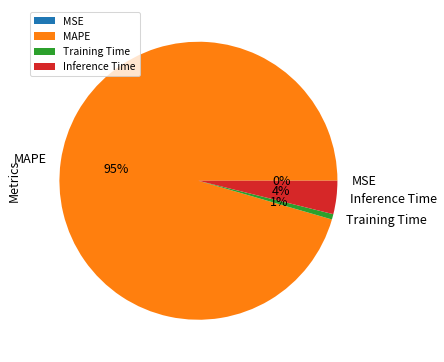

Which has a higher value, Training Time or MAPE?

MAPE